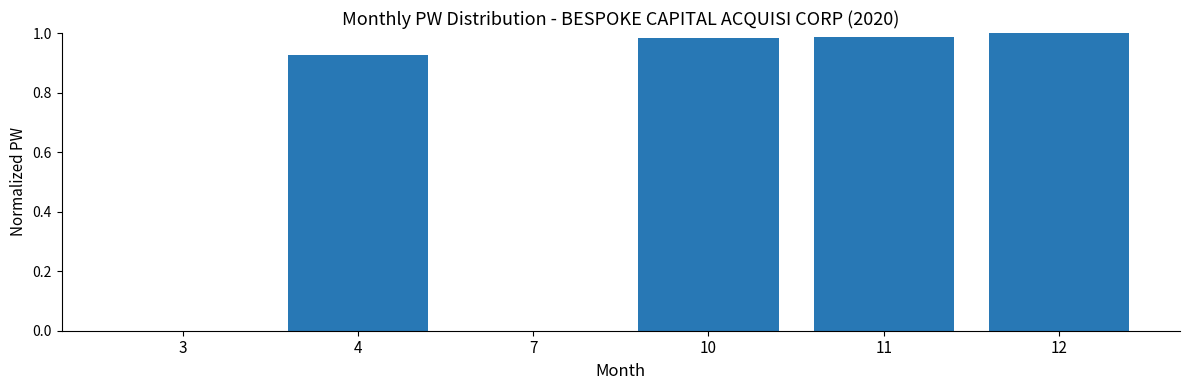

Is it true that the value at 3 is 0.0?

True